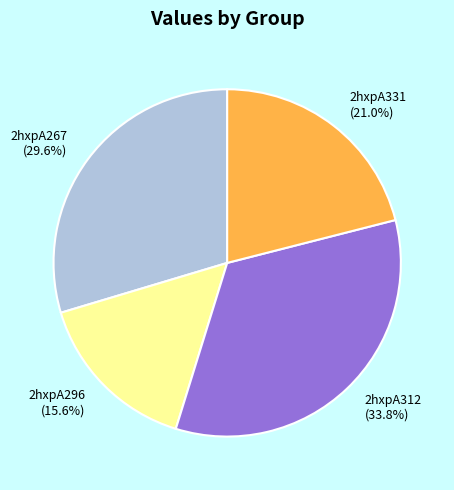

To the nearest percent, what is the difference between the largest and smallest slice percentages?

18%